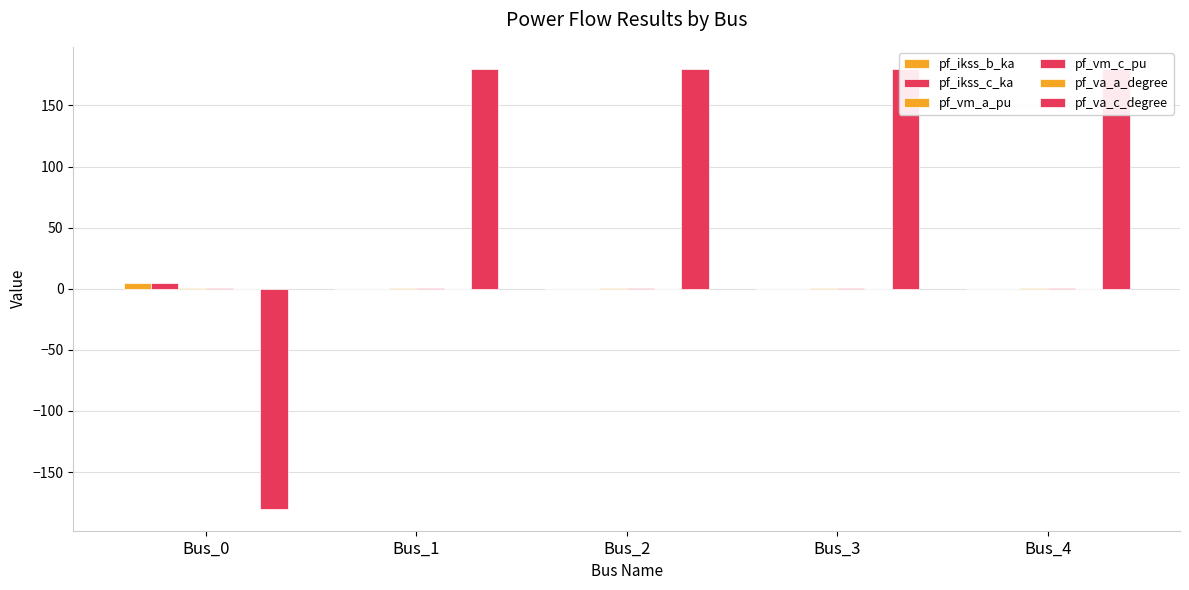

Which has a higher value, Bus_0 or Bus_3?

Bus_0